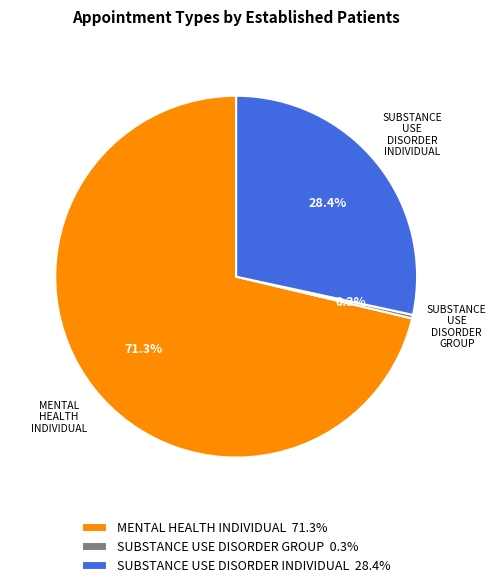

Count the number of slices in the pie.

3